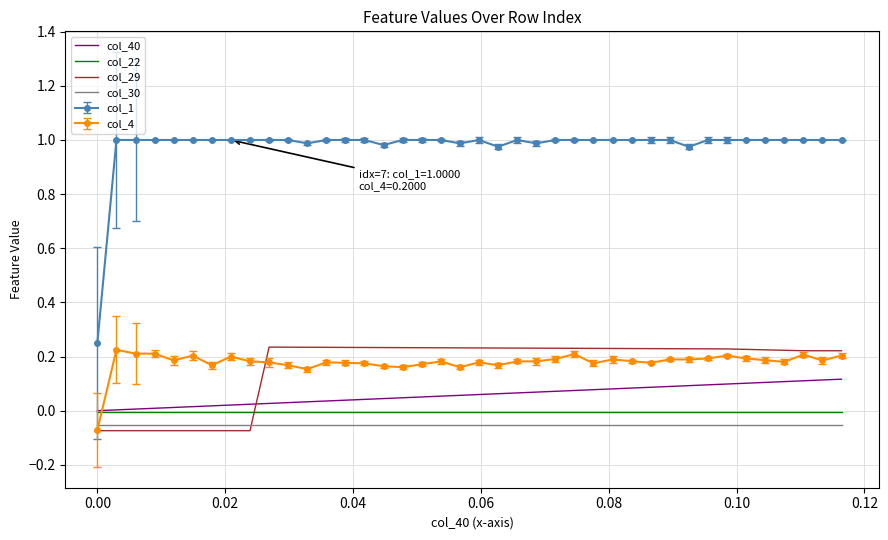

Which series has the largest total across all categories?

col_1